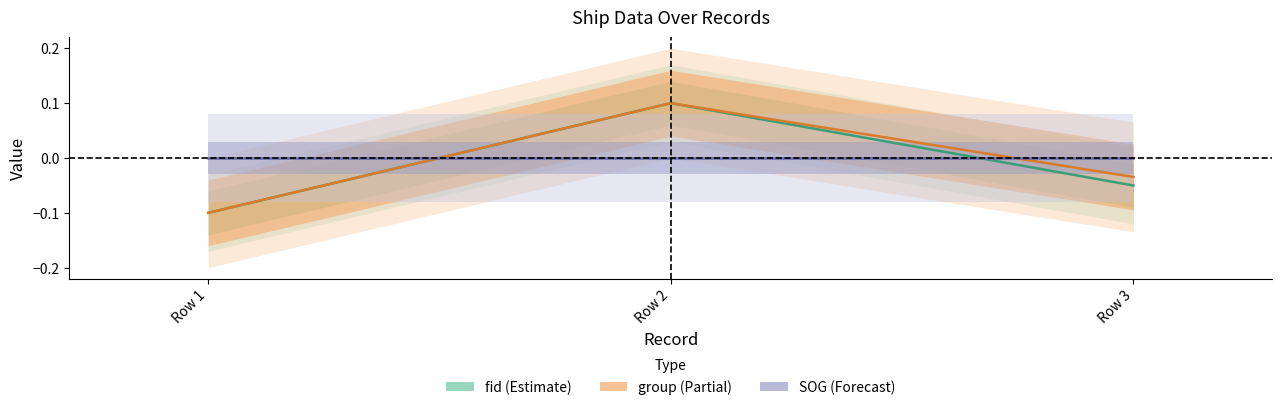

What is the maximum value shown in the chart?

0.1